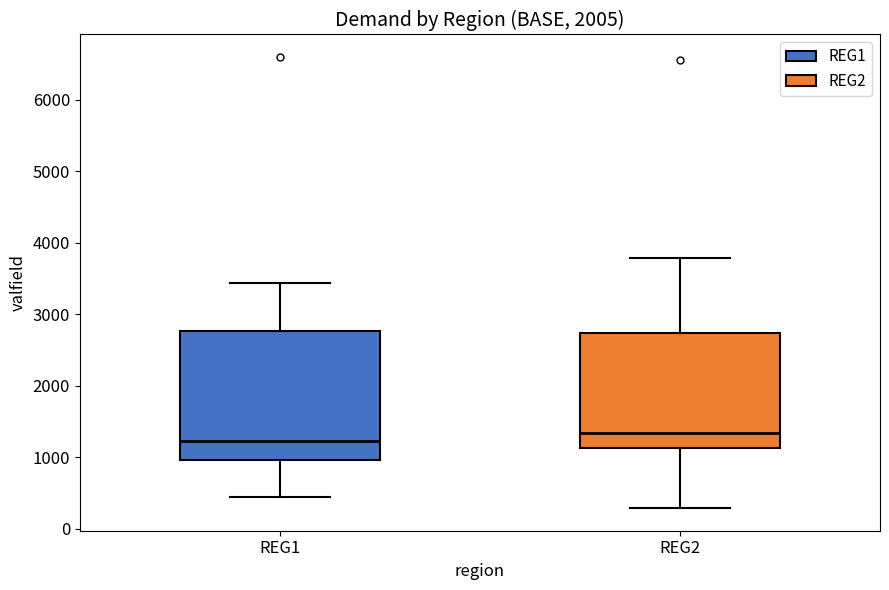

Reading left to right, transcribe this box plot: for each box, give where its median line is, the range the box spans, and where its two whiskers end, as read against the y-axis. The values are not printed on the chart, so give them approximately, as read against the axis.

REG1: median 1200, box 1000 to 2800, whiskers 400 to 3400
REG2: median 1300, box 1100 to 2700, whiskers 300 to 3800